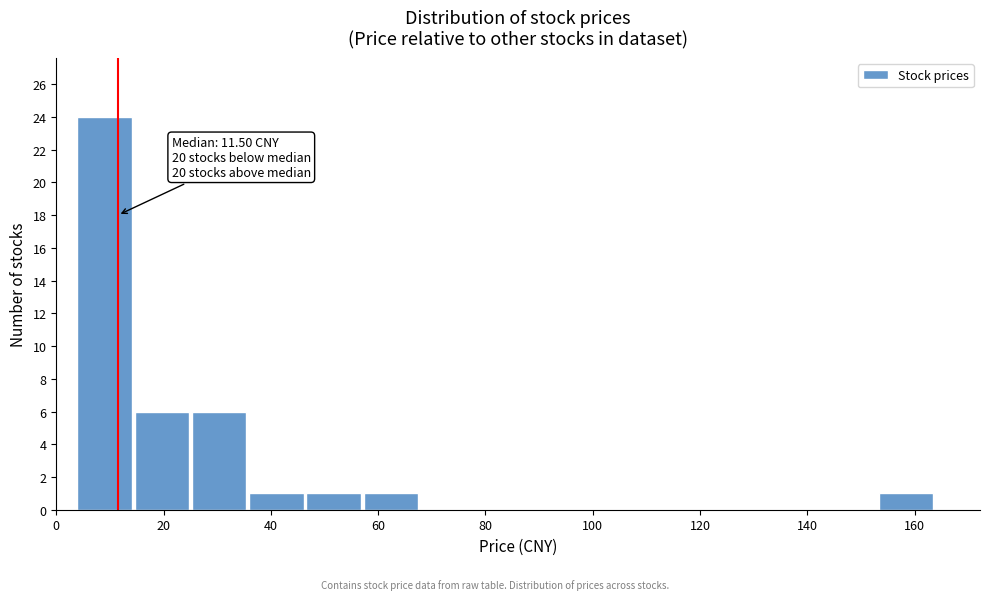

Which range on the x-axis has the tallest bar?

4 to 14